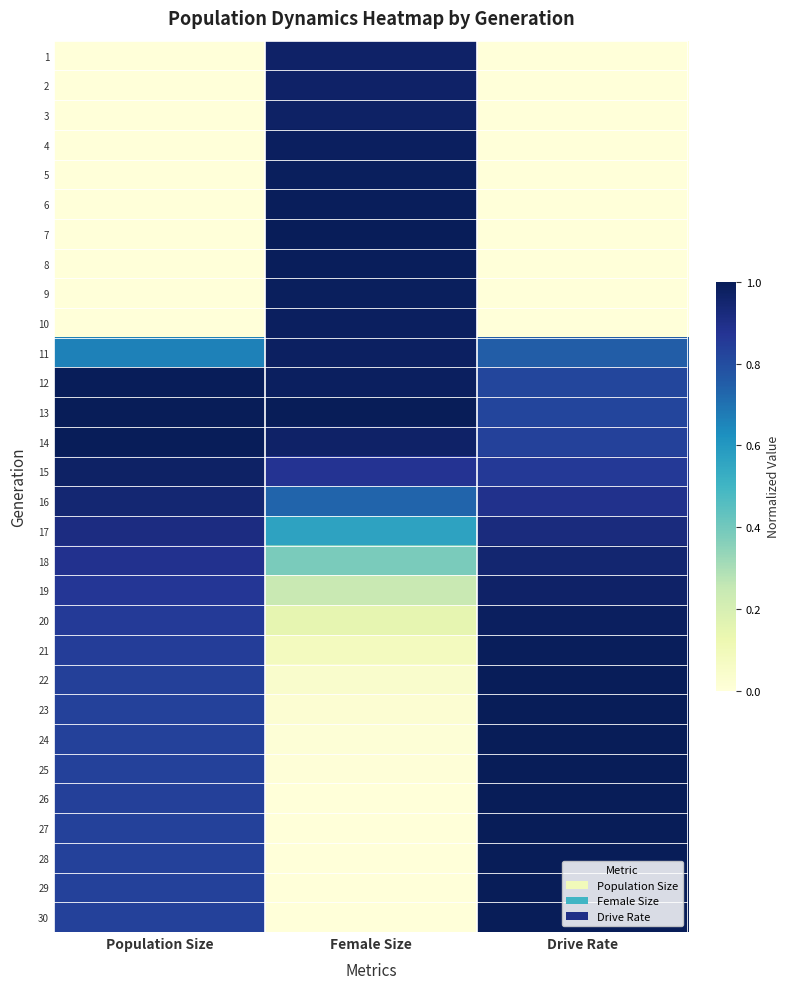

Between Population Size and Female Size, which is larger?

Female Size